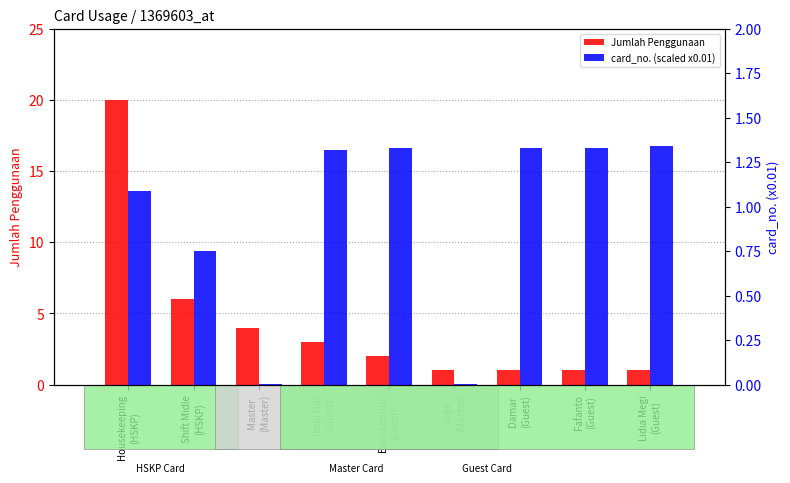

Reading left to right, what are all the values shown in this chart?

Jumlah Penggunaan: 20.0	6.0	4.0	3.0	2.0	1.0	1.0	1.0	1.0
card_no. (scaled x0.01): 1.1	0.8	0.0	1.3	1.3	0.0	1.3	1.3	1.3